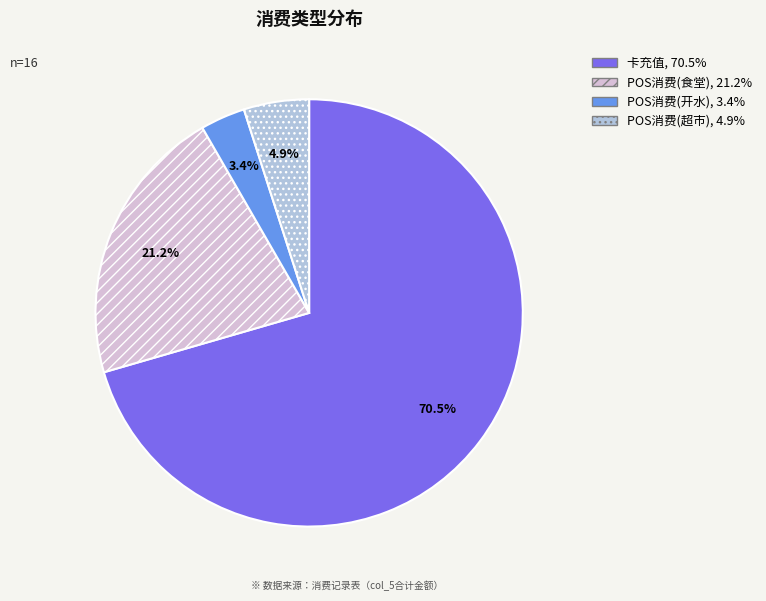

Which slice represents more than half of the pie?

卡充值